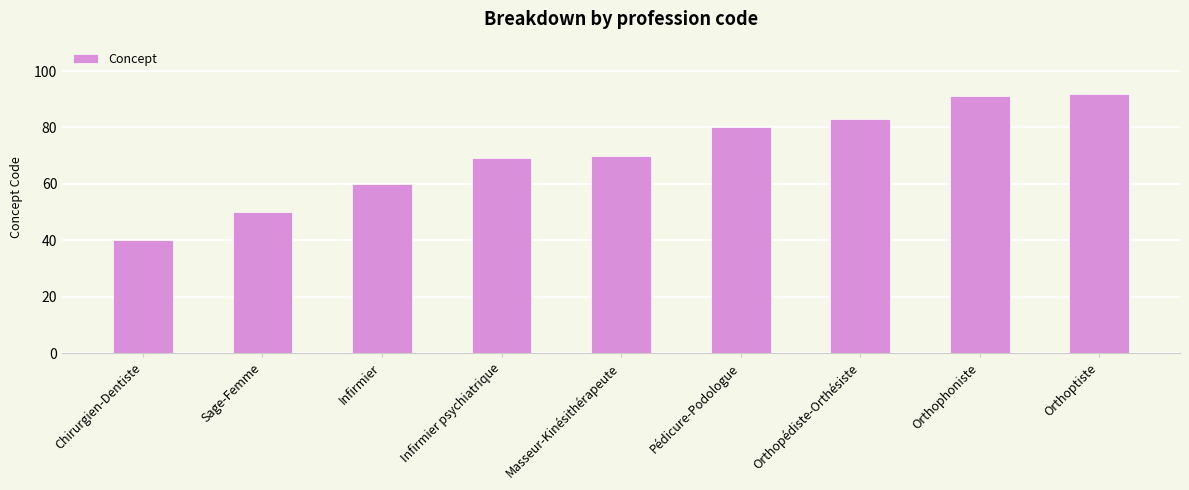

What is the label of the 1st bar from the left?

Chirurgien-Dentiste